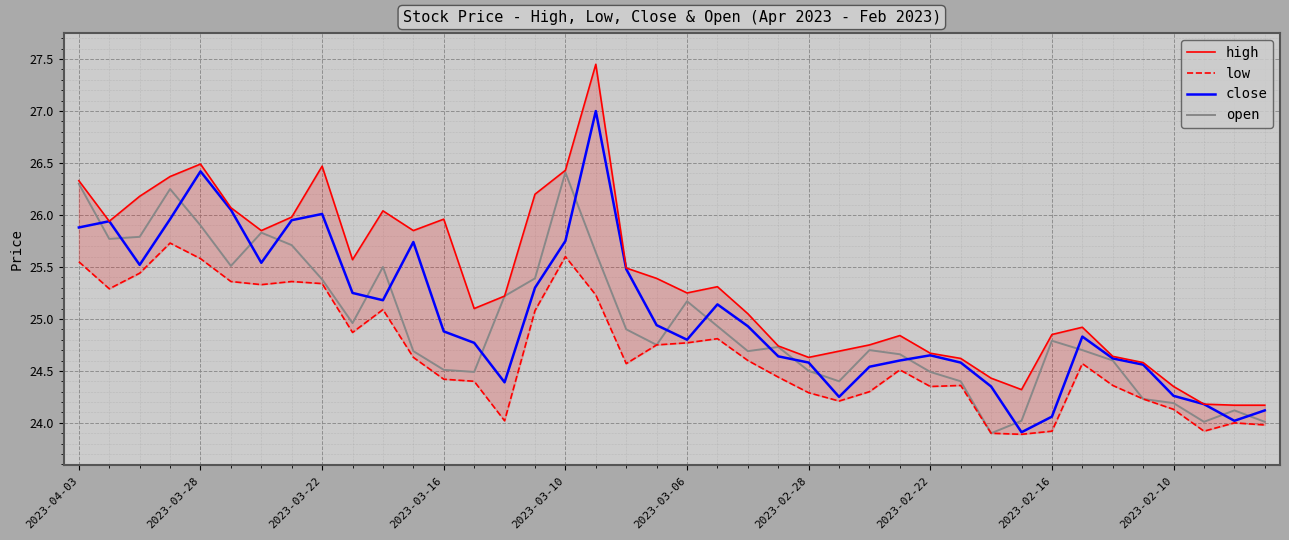

At which label does low first exceed 24?

2023-04-03